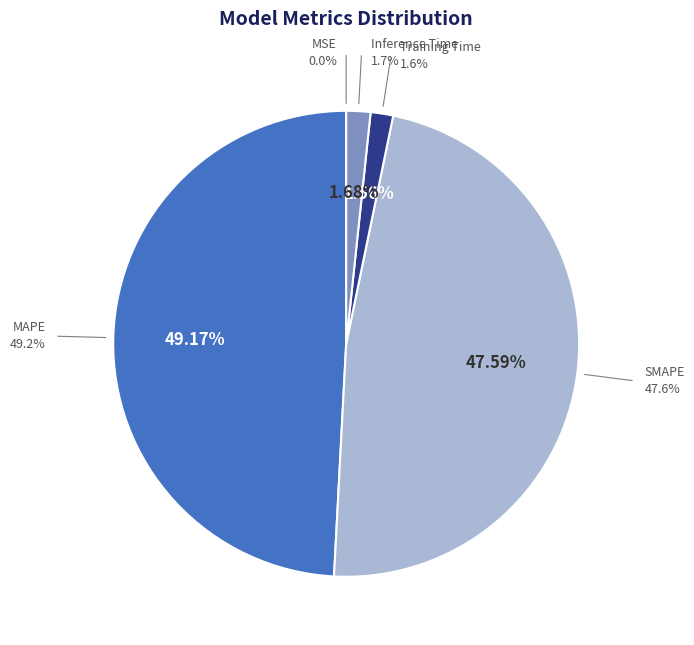

To the nearest percent, what is the combined percentage of MSE and SMAPE?

48%